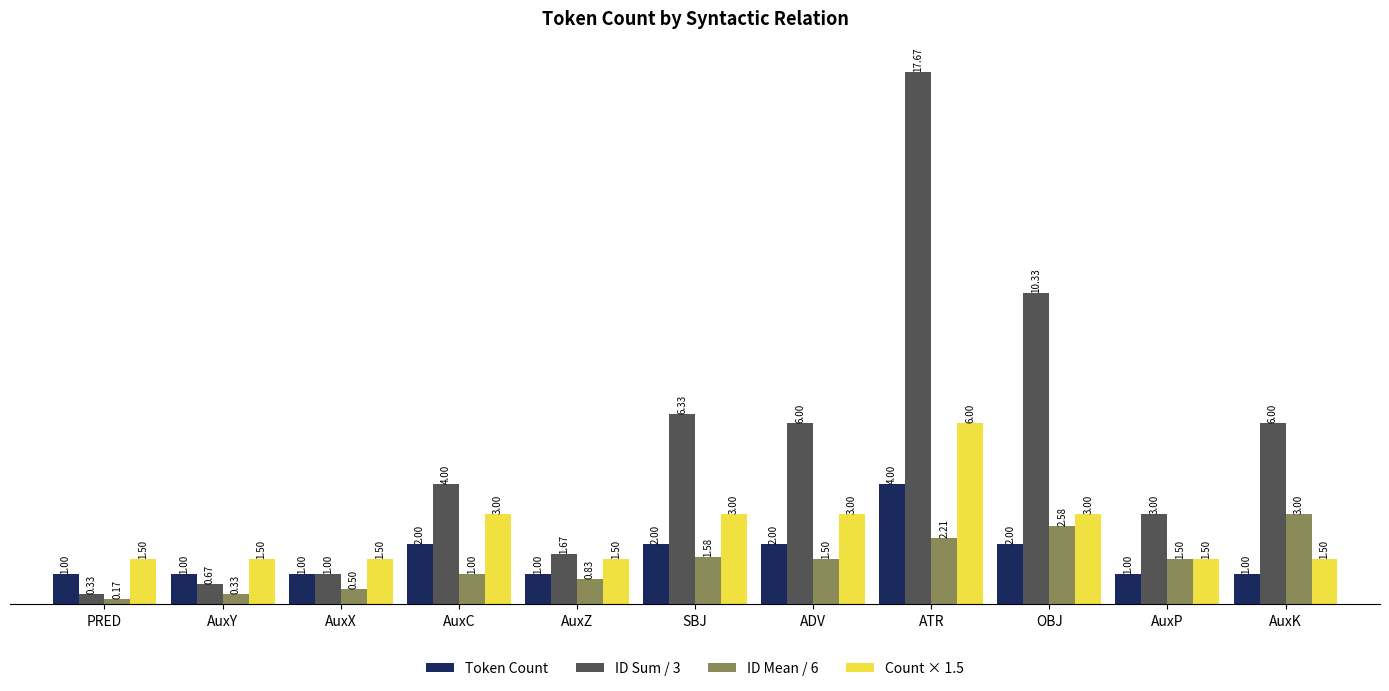

At how many categories does at least one series exceed 0?

11